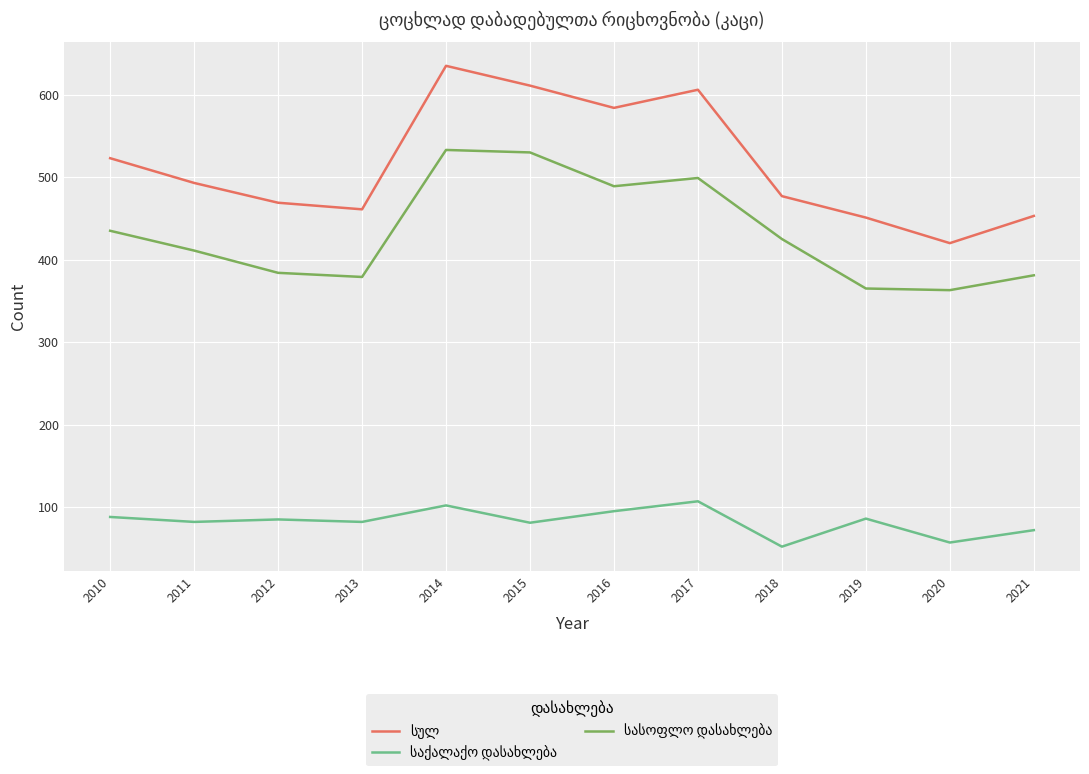

What is the spread (max minus min) of values at 2017?

499